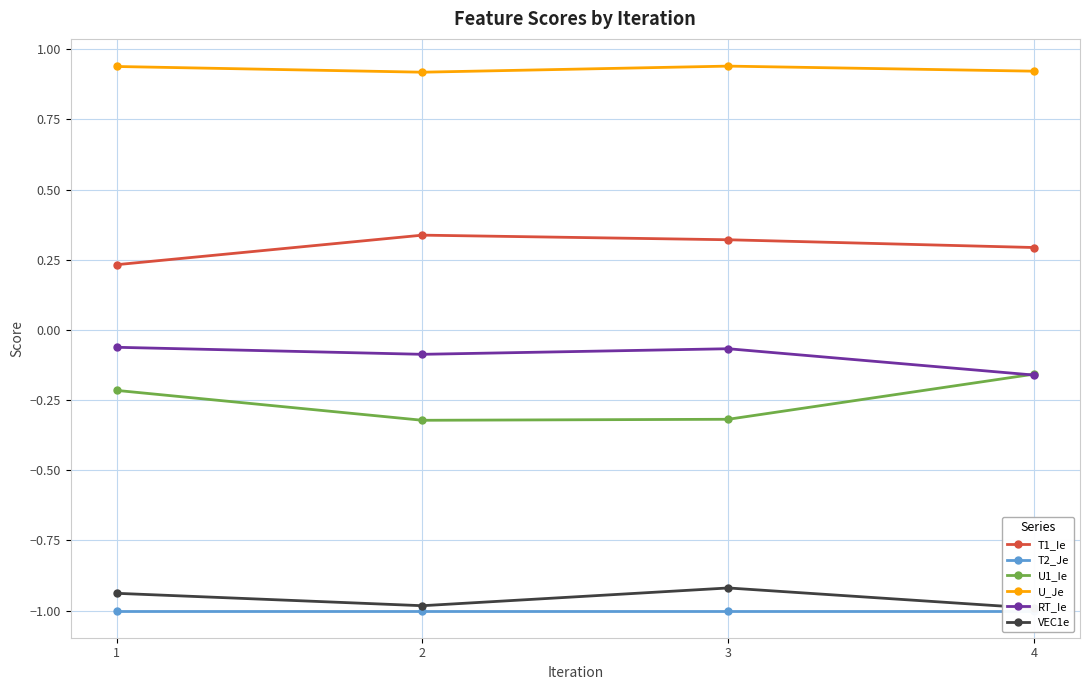

Where is the first local minimum for VEC1e?

2